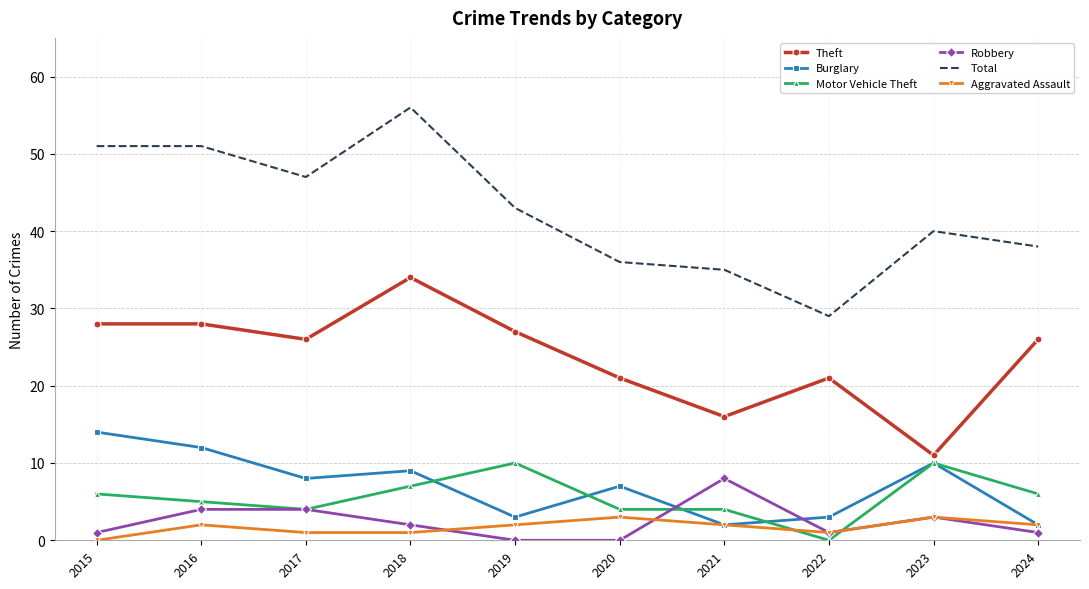

True or false: Theft and Aggravated Assault cross at least once.

False